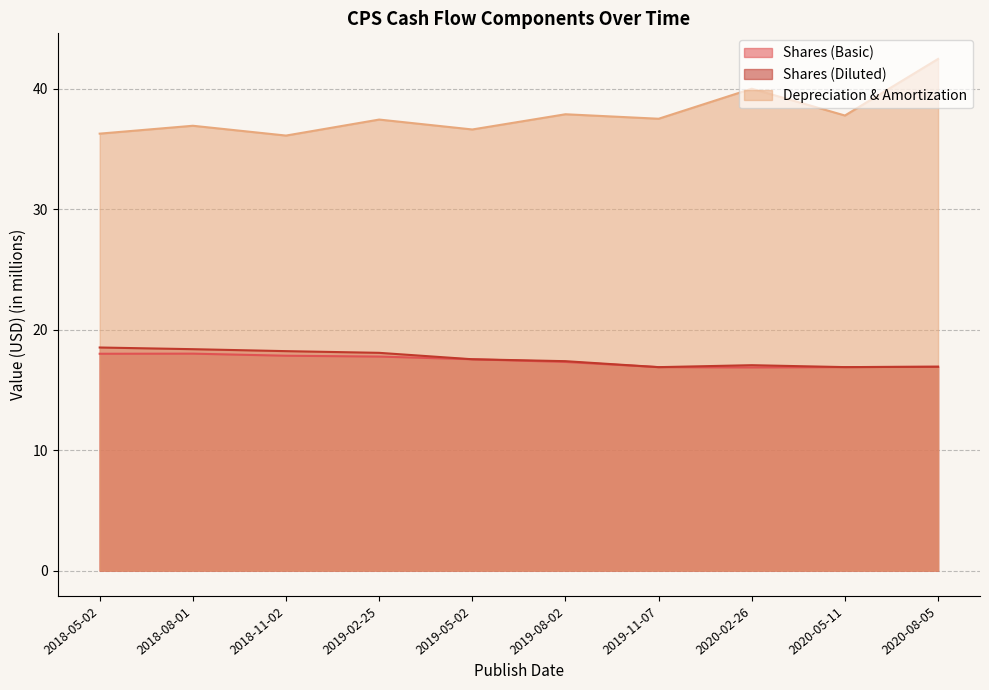

Rank the series at 2019-08-02 from highest to lowest value.

Depreciation & Amortization, Shares (Diluted), Shares (Basic)